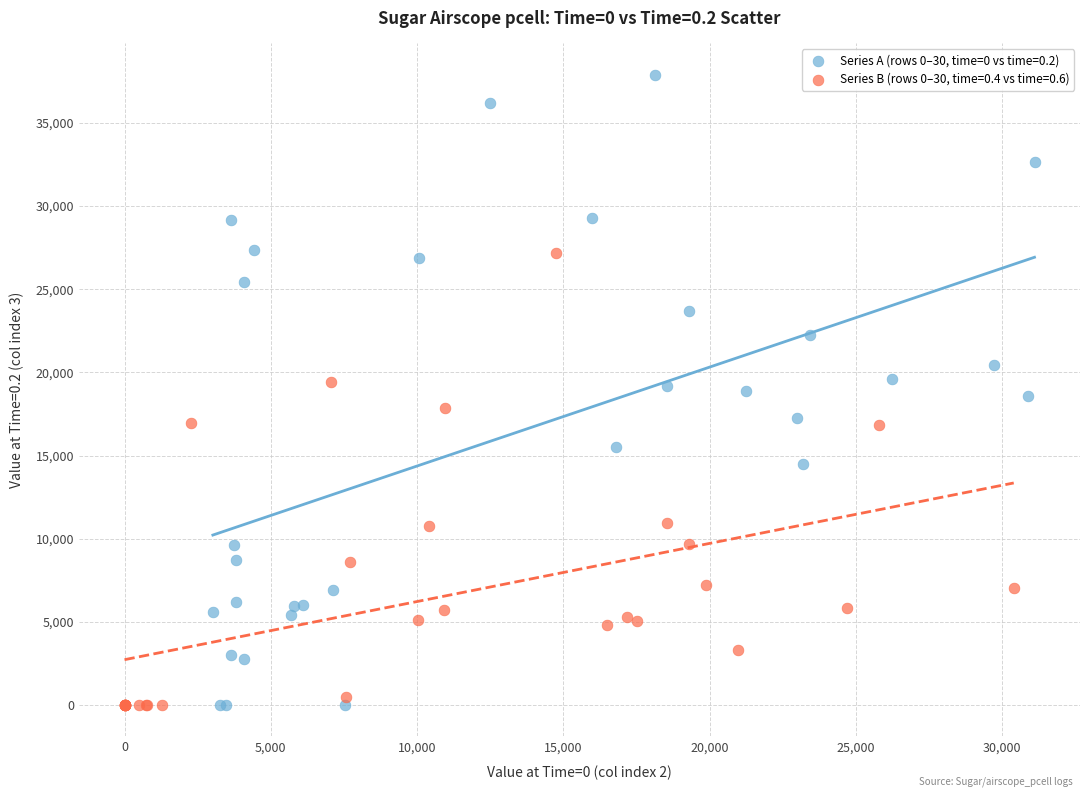

Which series has the widest spread of Y values?

Series A (rows 0–30, time=0 vs time=0.2)